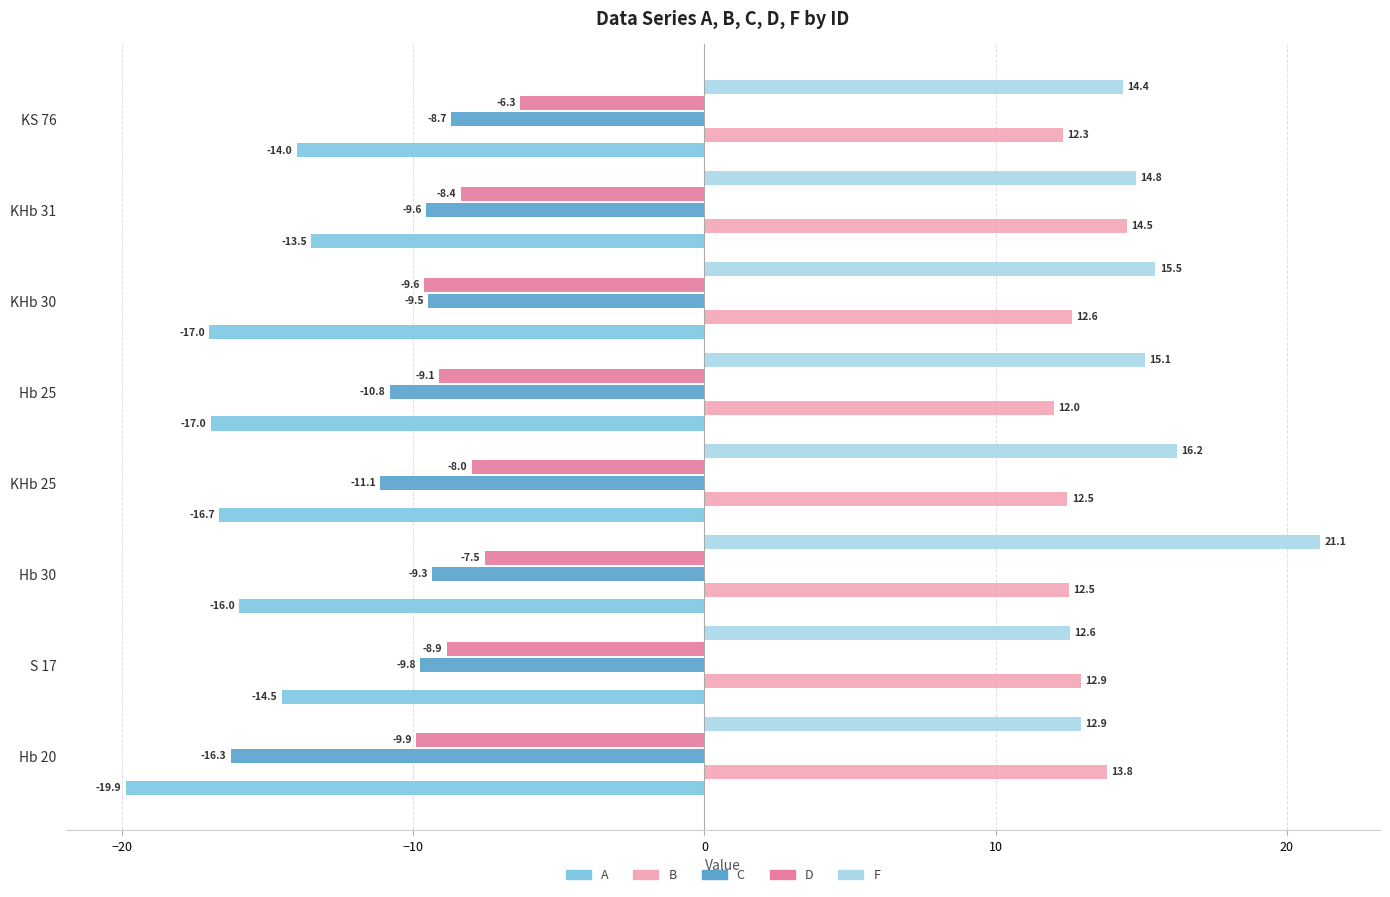

Rank the series by their maximum value, from lowest to highest.

A, C, D, B, F